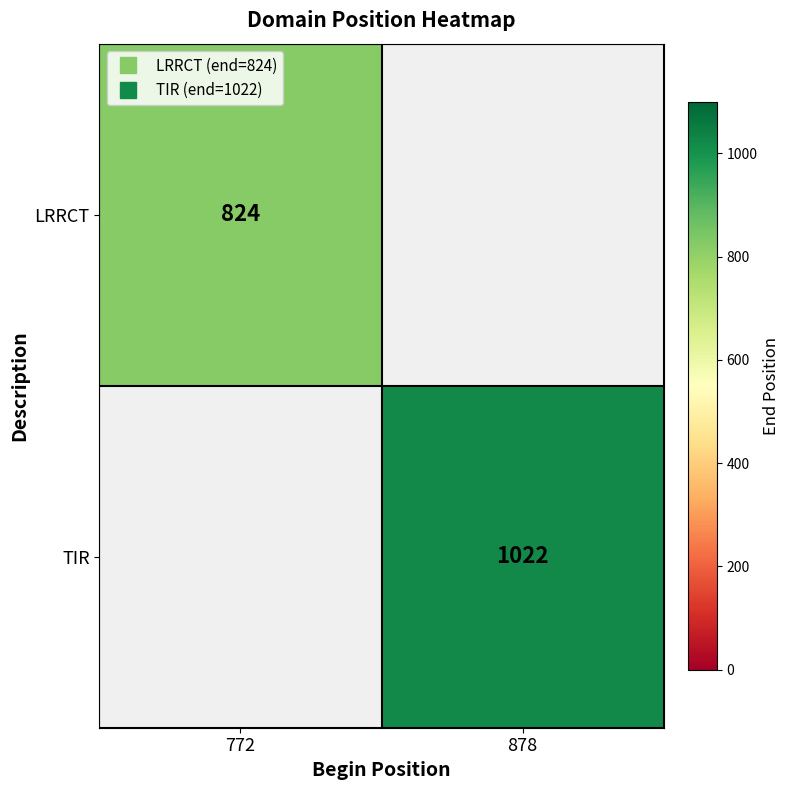

Rank the categories by LRRCT value from highest to lowest.

772, 878